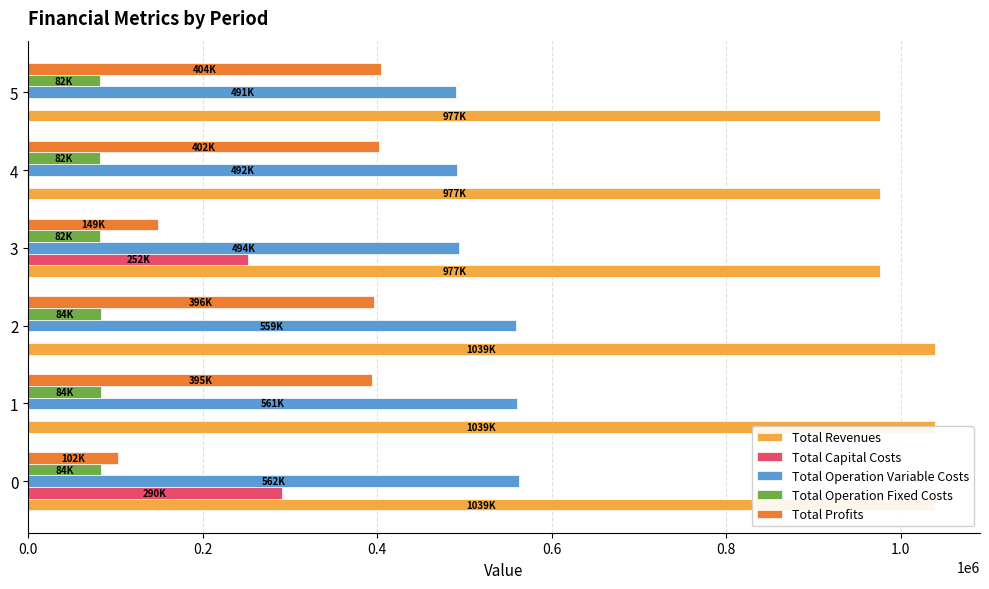

What is the total value across all series at 3?

1953124.7